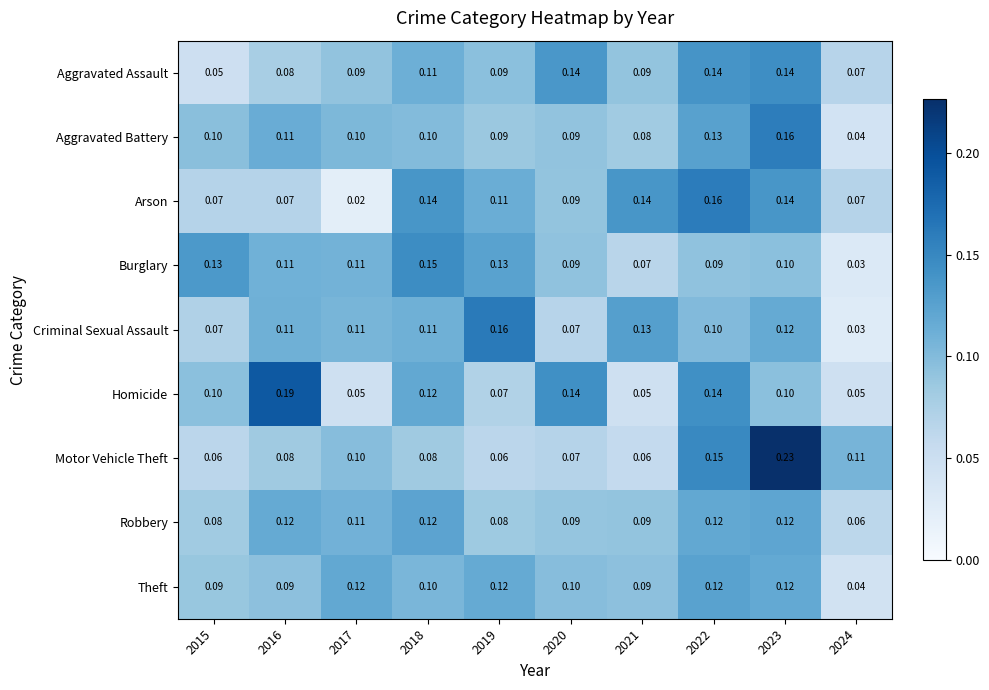

What is the total value across all series at 2017?

0.8